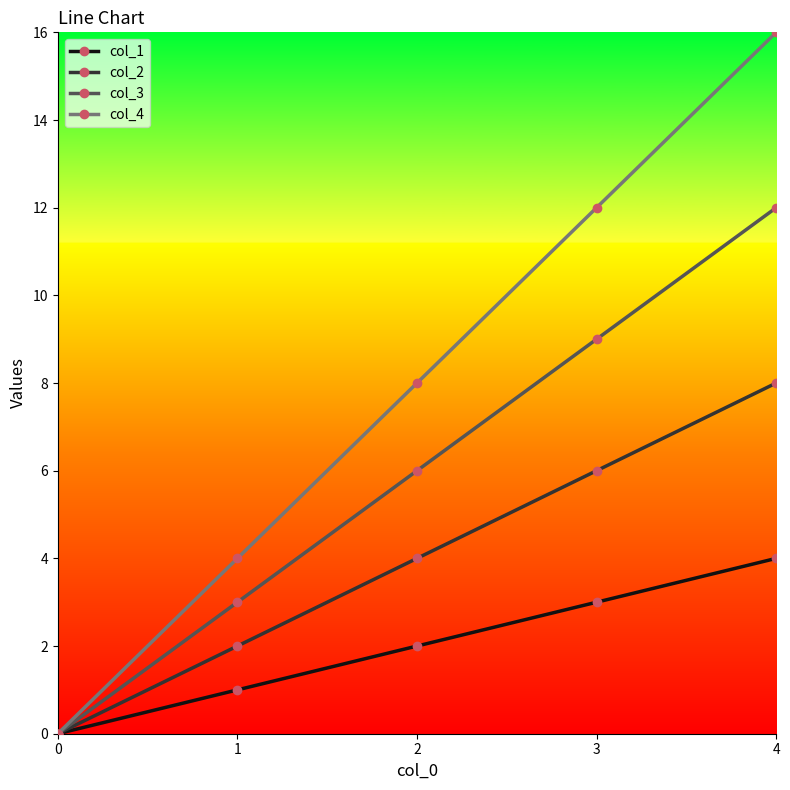

Which series changed the most between 2 and 3?

col_4